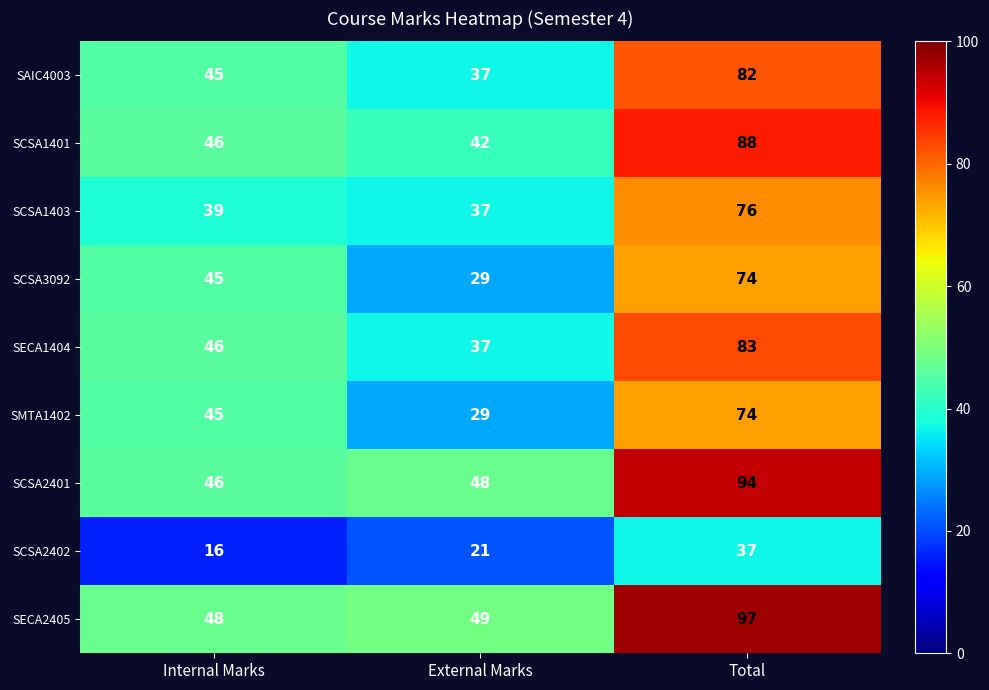

The value of SAIC4003 at Internal Marks is 45. True or false?

True